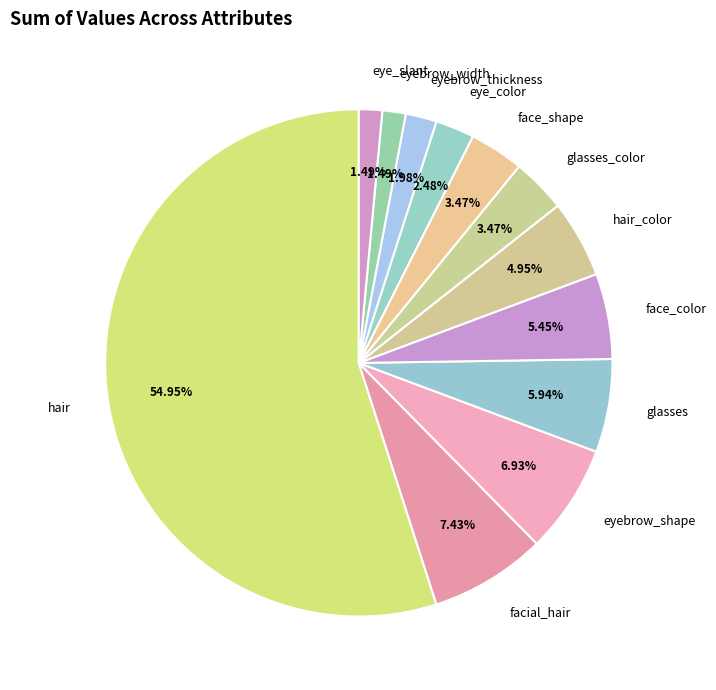

Approximately how many times larger is the value at glasses compared to face_shape?

1.7